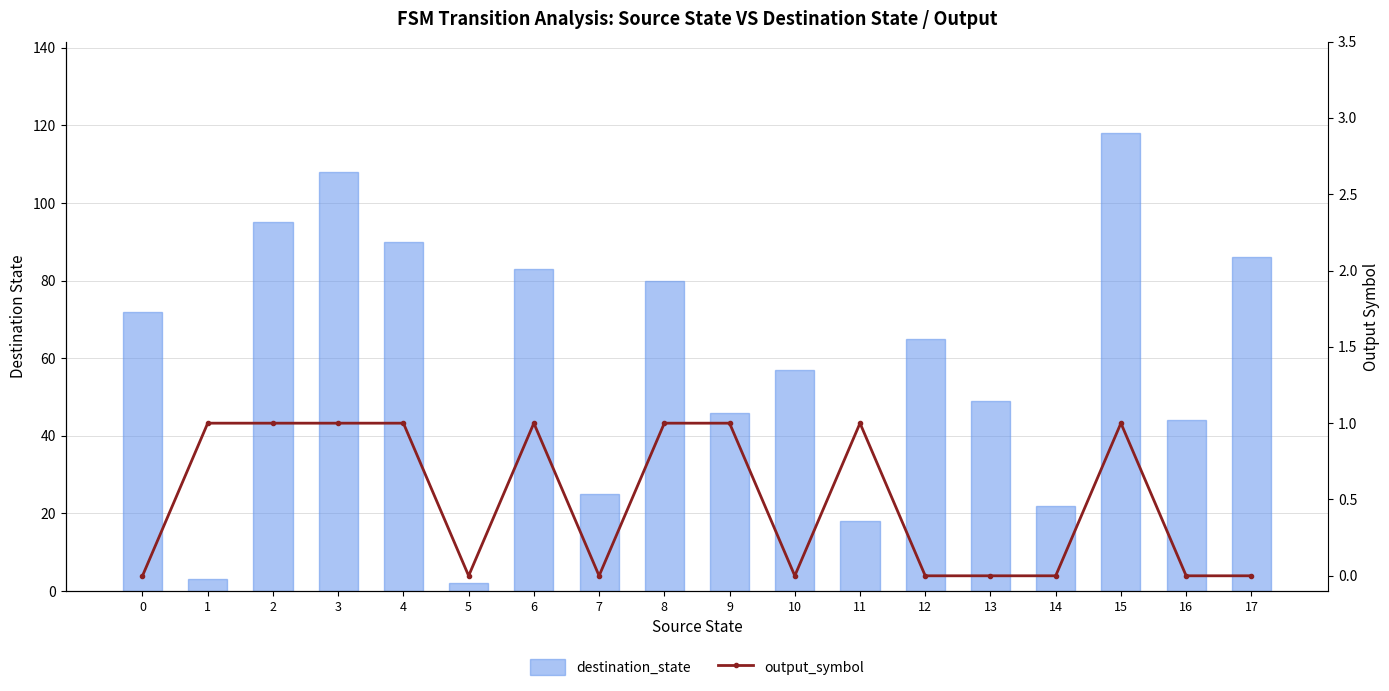

Between 0 and 17, which series saw the biggest shift?

destination_state